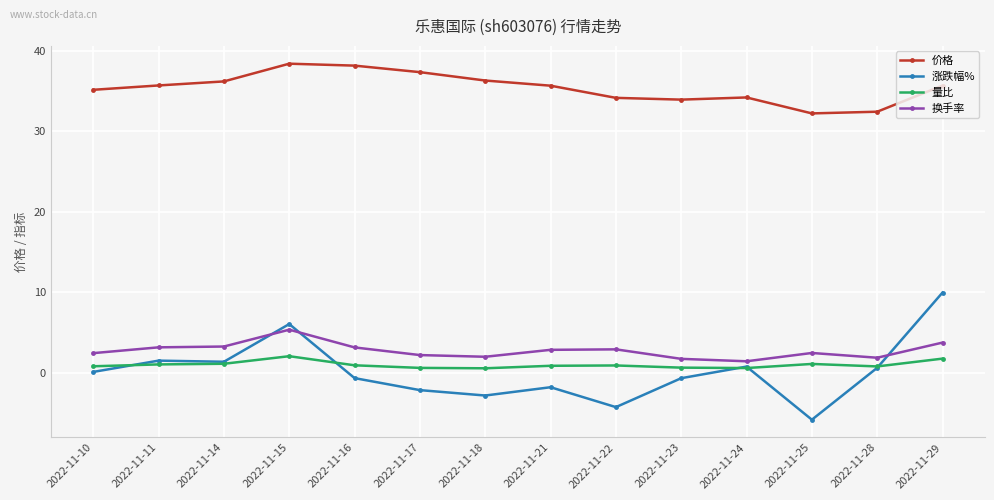

The 价格 series shows 35.1 at 2022-11-10. True or false?

True